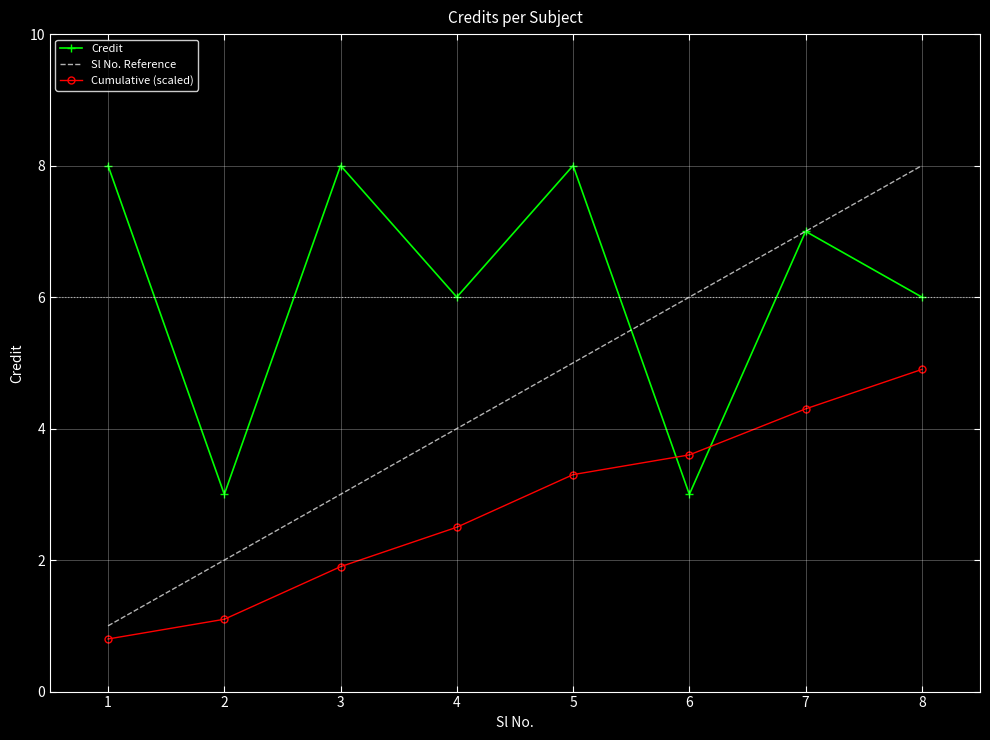

Reading left to right, what are all the values shown in this chart?

Credit: 1=8.0	2=3.0	3=8.0	4=6.0	5=8.0	6=3.0	7=7.0	8=6.0
Sl No. Reference: 1=1.0	2=2.0	3=3.0	4=4.0	5=5.0	6=6.0	7=7.0	8=8.0
Cumulative (scaled): 1=0.8	2=1.1	3=1.9	4=2.5	5=3.3	6=3.6	7=4.3	8=4.9